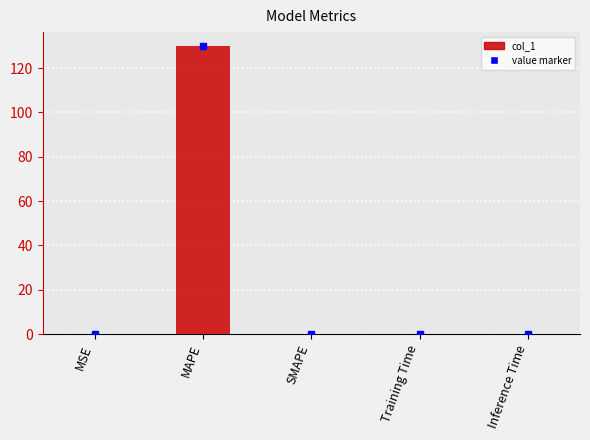

Is it true that the value at MAPE is 129.7?

True